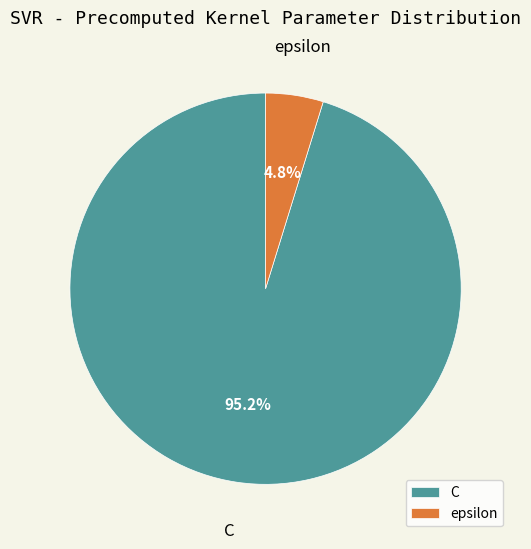

How many slices are in this pie chart?

2